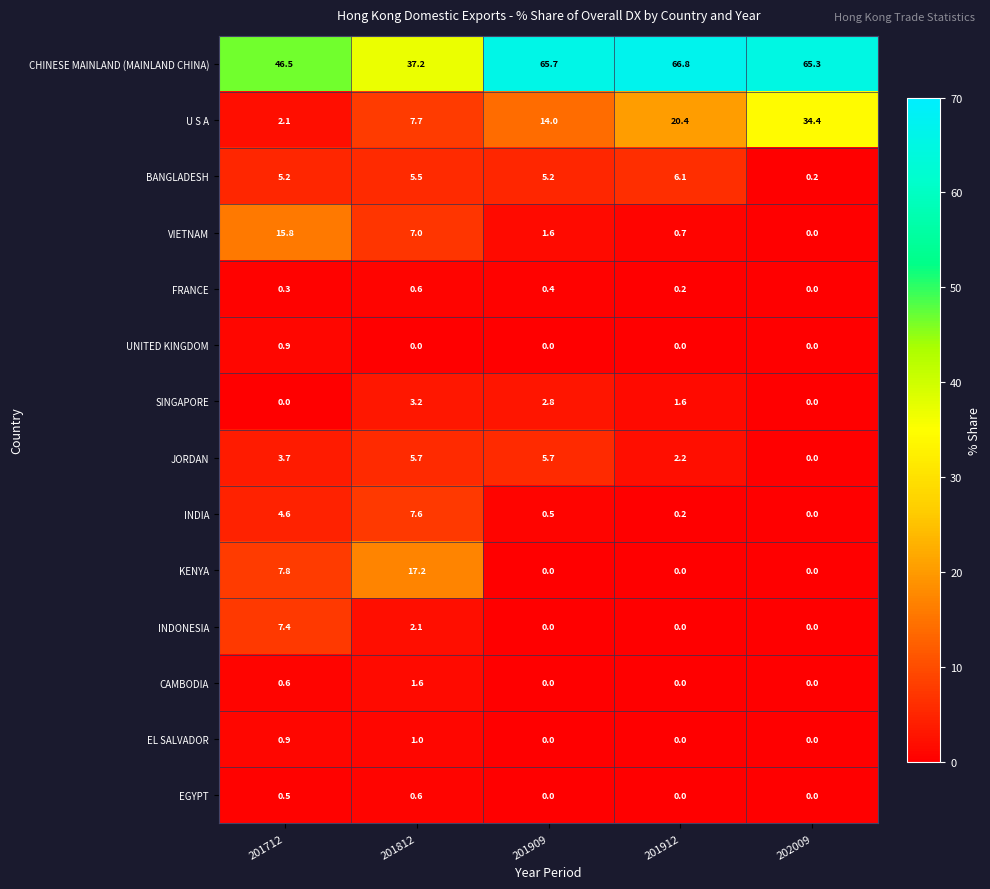

Which series has the largest range (max minus min)?

U S A